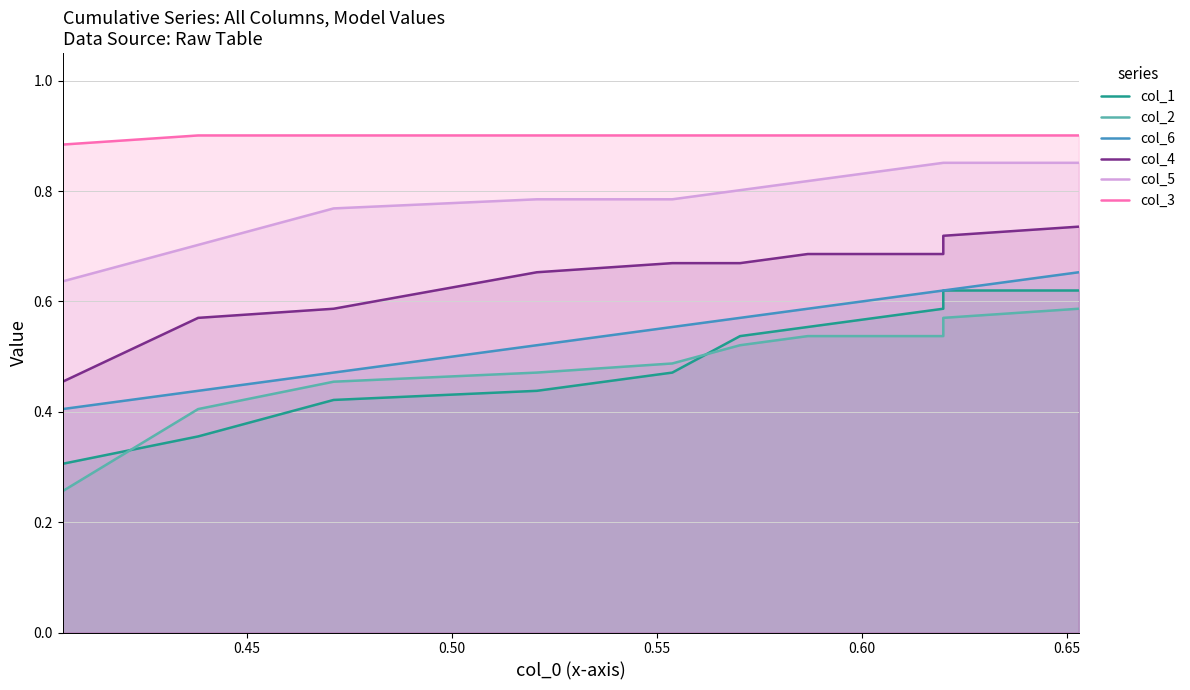

Rank the series by their maximum value, from lowest to highest.

col_2, col_1, col_6, col_4, col_5, col_3